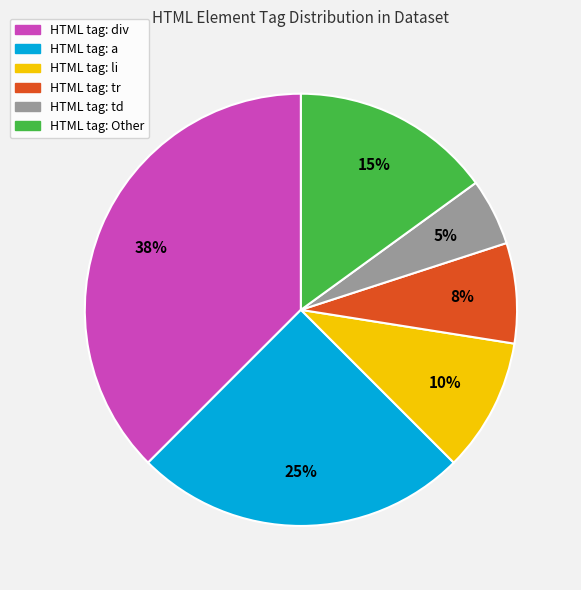

Is there any slice that represents more than half of the pie?

No